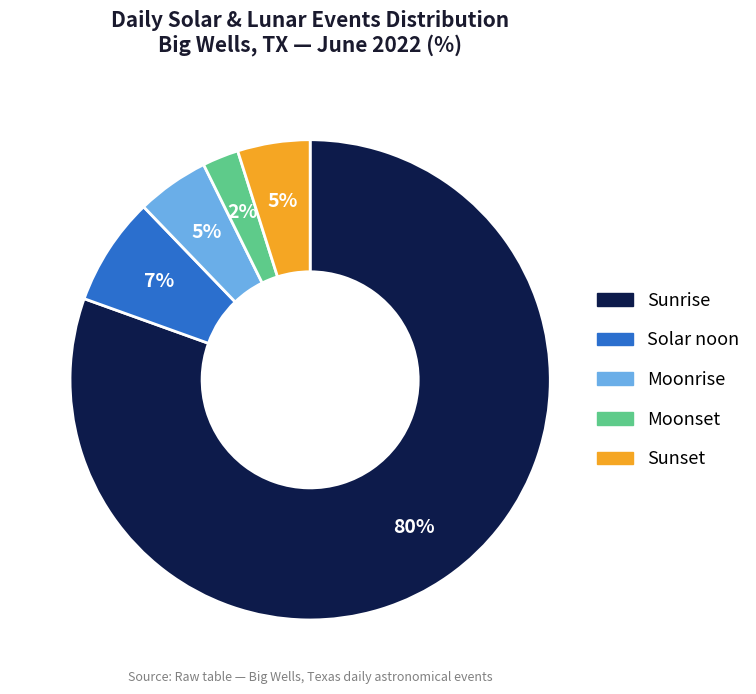

To the nearest percent, what is the combined percentage of Solar noon and Moonrise?

12%